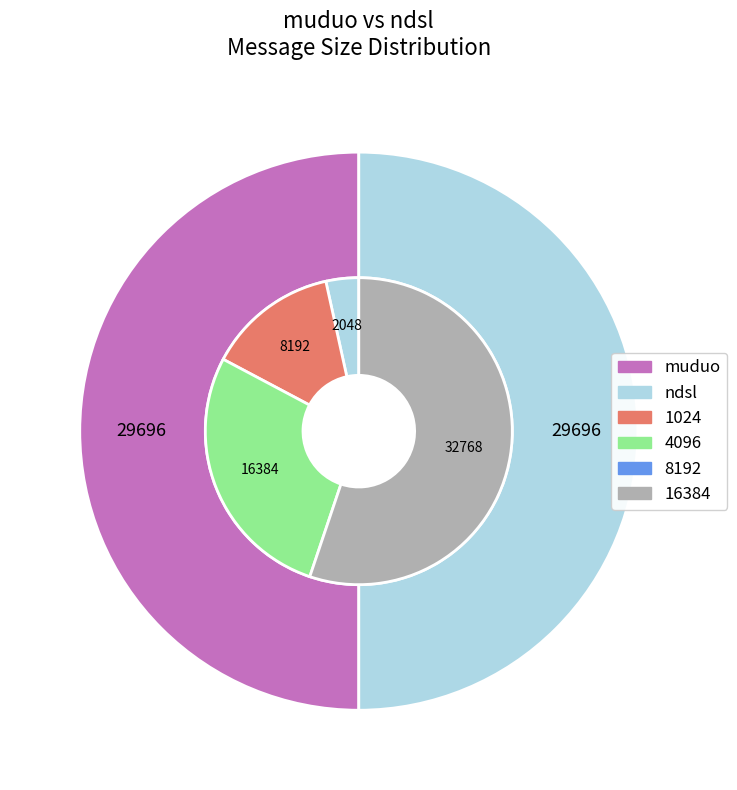

Combined, what portion of the pie is ndsl 16384 and muduo 1024?

29.3%